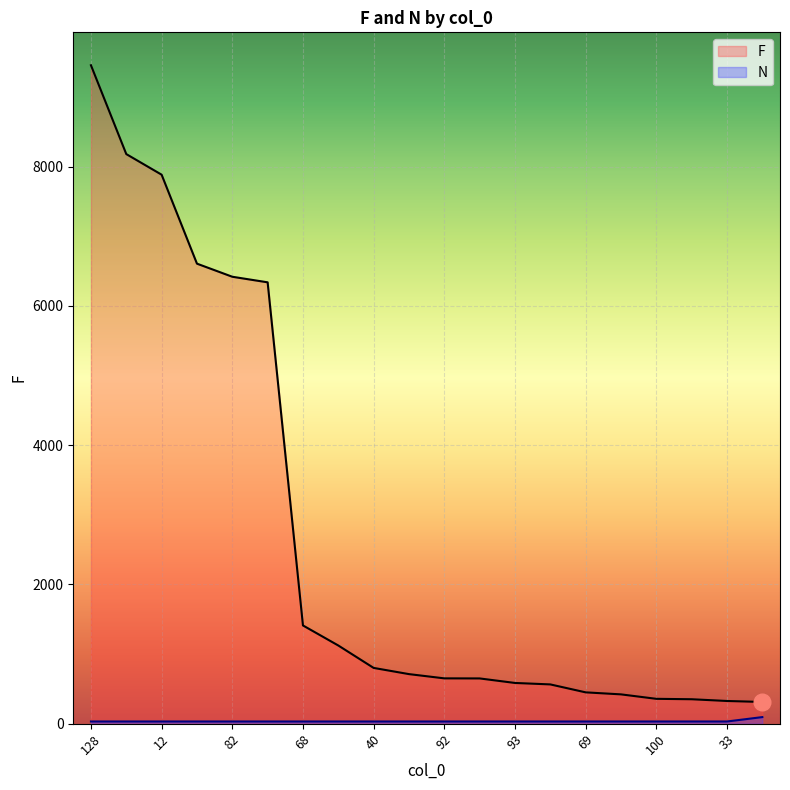

What position from the right is 81?

19